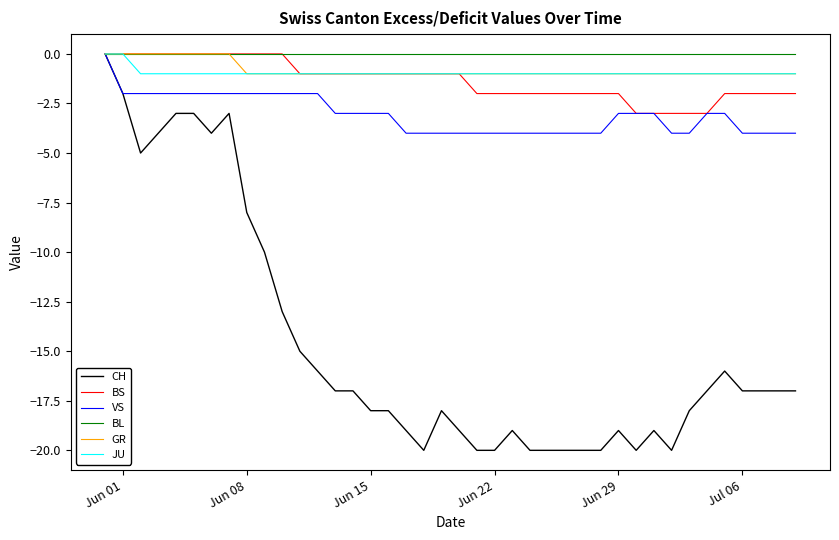

What is the lowest value of the VS series?

-4